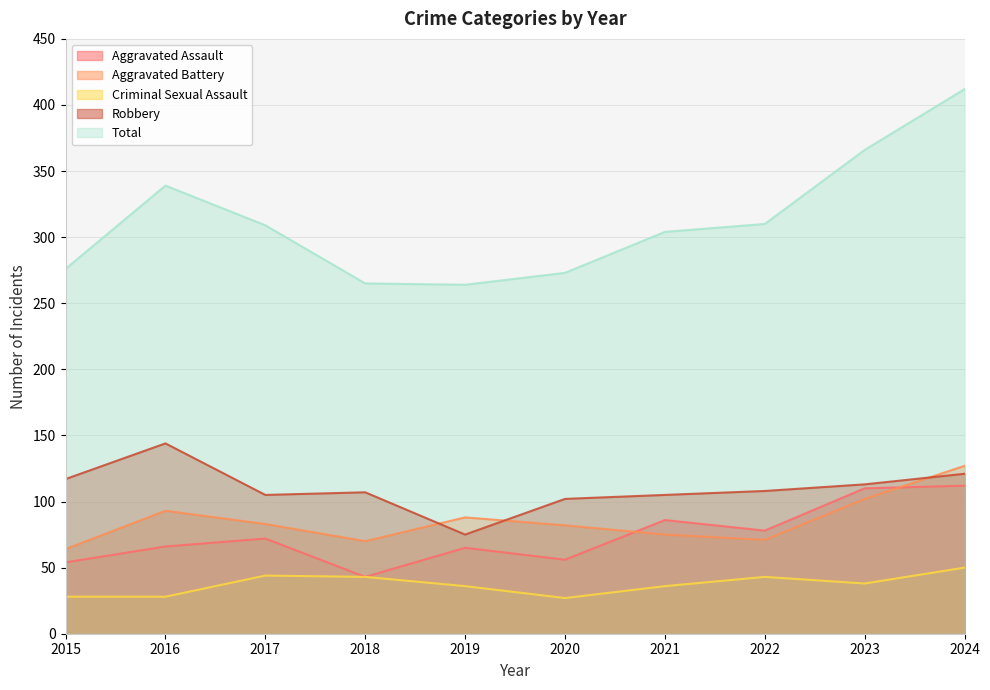

True or false: Aggravated Assault and Criminal Sexual Assault intersect in this chart.

False